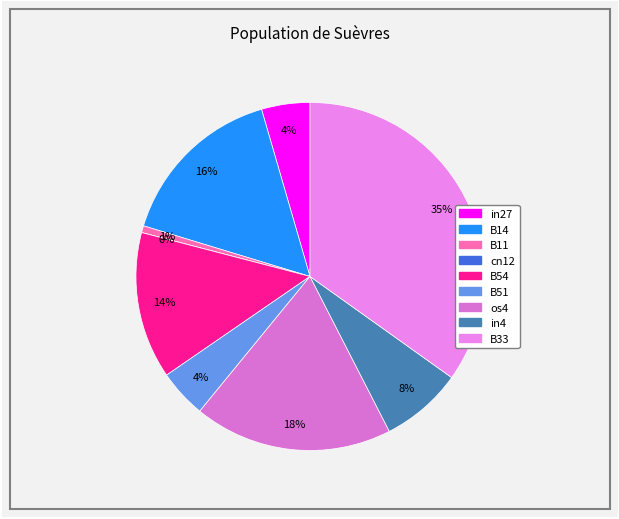

What percentage is NOT represented by cn12?

100.0%